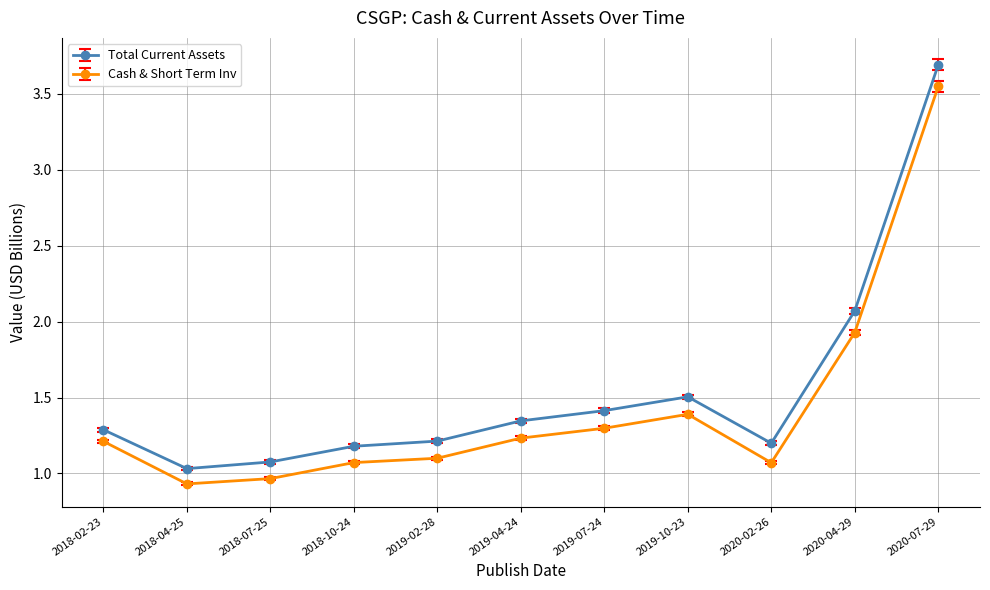

What value does the Cash & Short Term Inv series have at 2019-10-23?

1.4